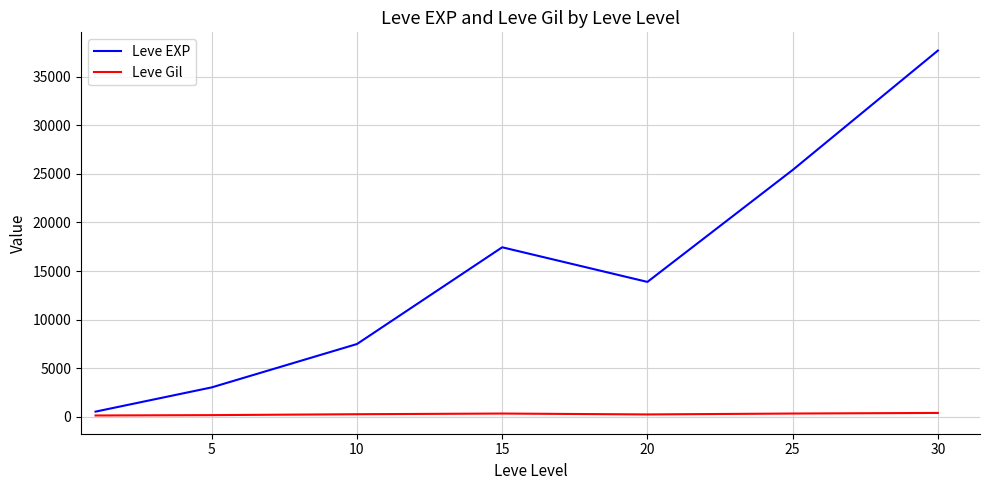

Is this an area chart (filled region under the line)?

No